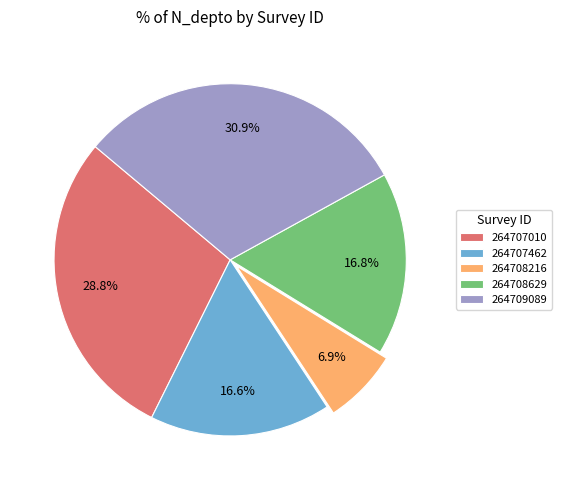

Between 264708629 and 264707010, which is larger?

264707010